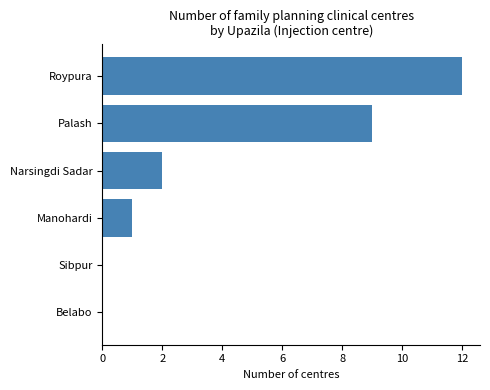

What is the greatest value displayed?

12